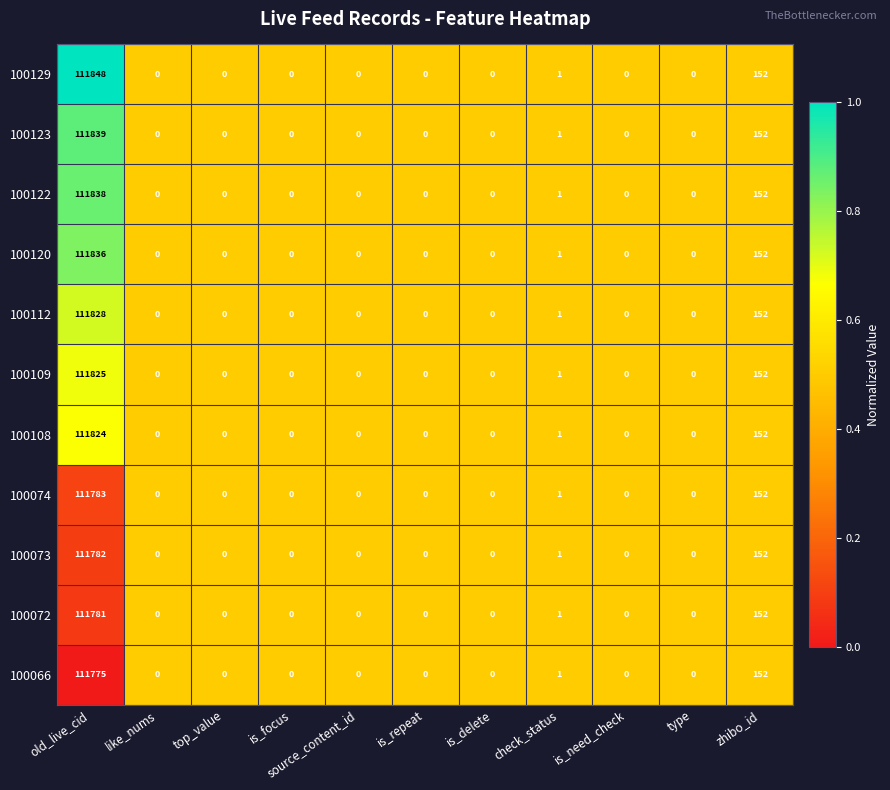

What value does the 100123 series have at zhibo_id, to the nearest 100?

200